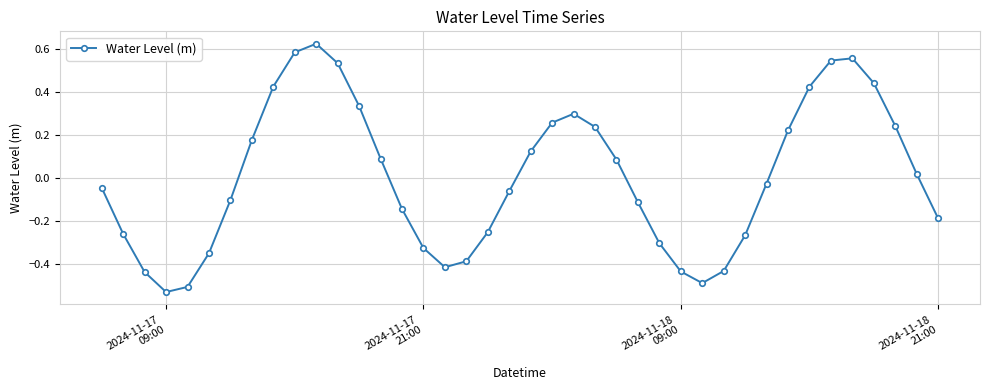

How many lines are shown in the chart?

1